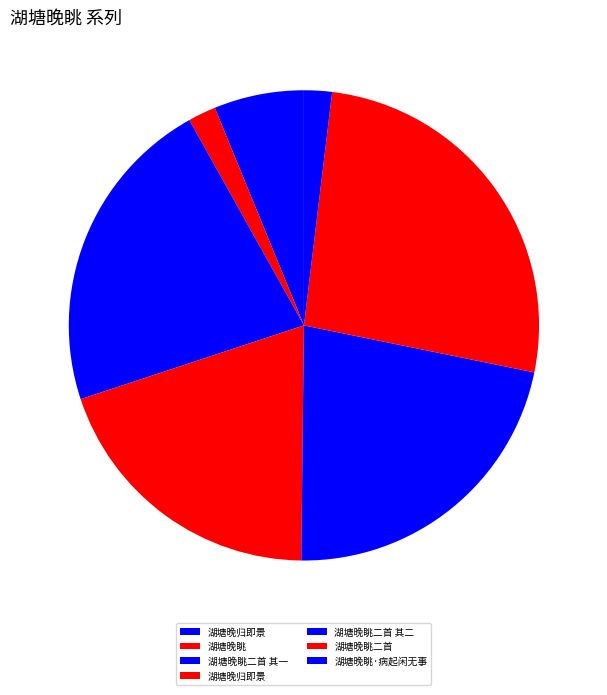

How many slices are in this pie chart?

7